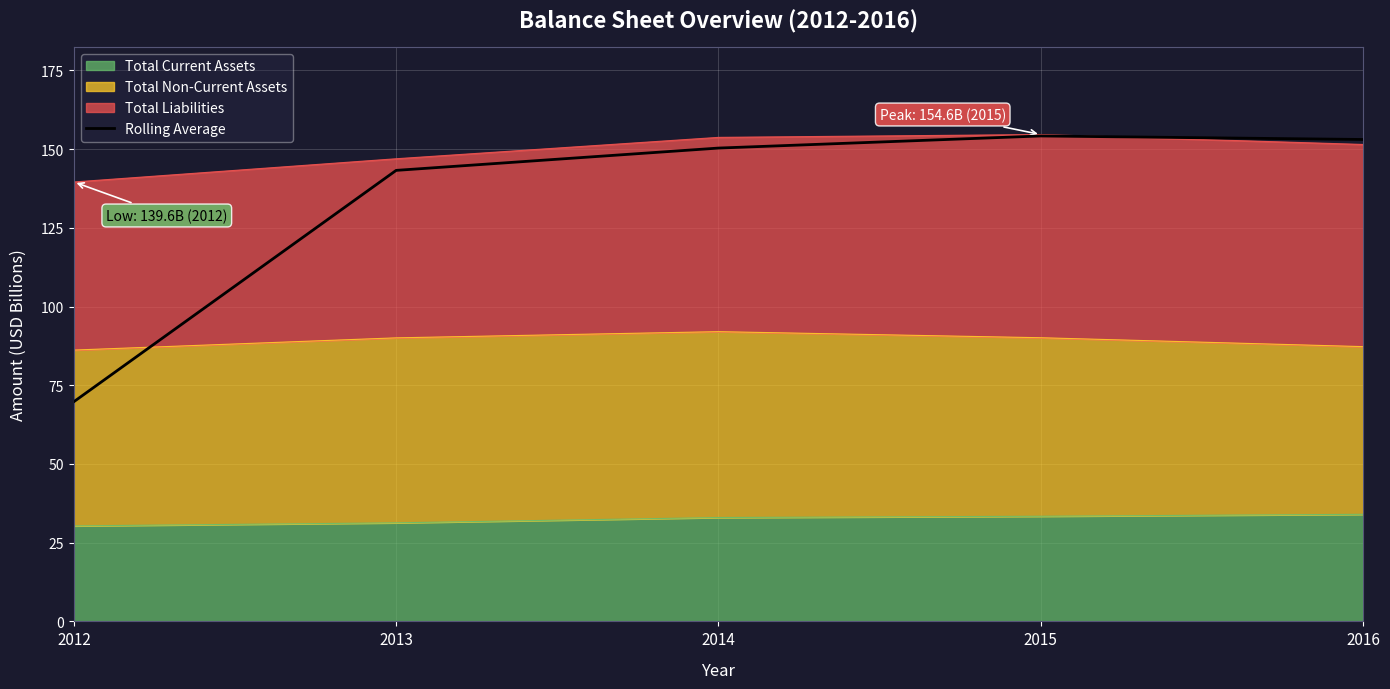

What is the sum of the values at 2014 and 2015?

304.5